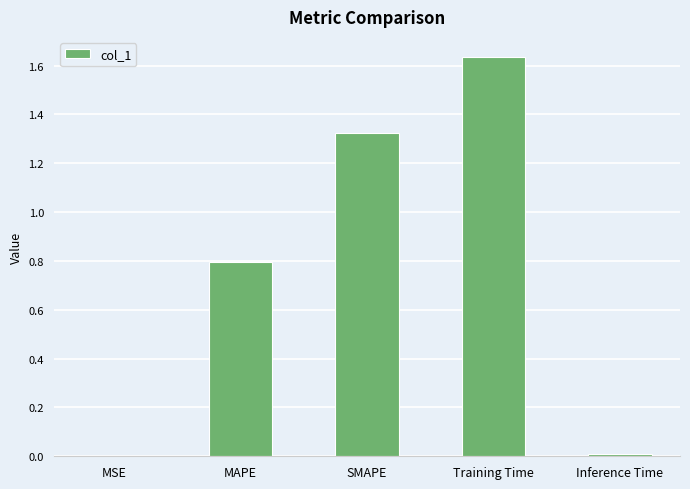

Which label corresponds to the largest value in the chart?

Training Time